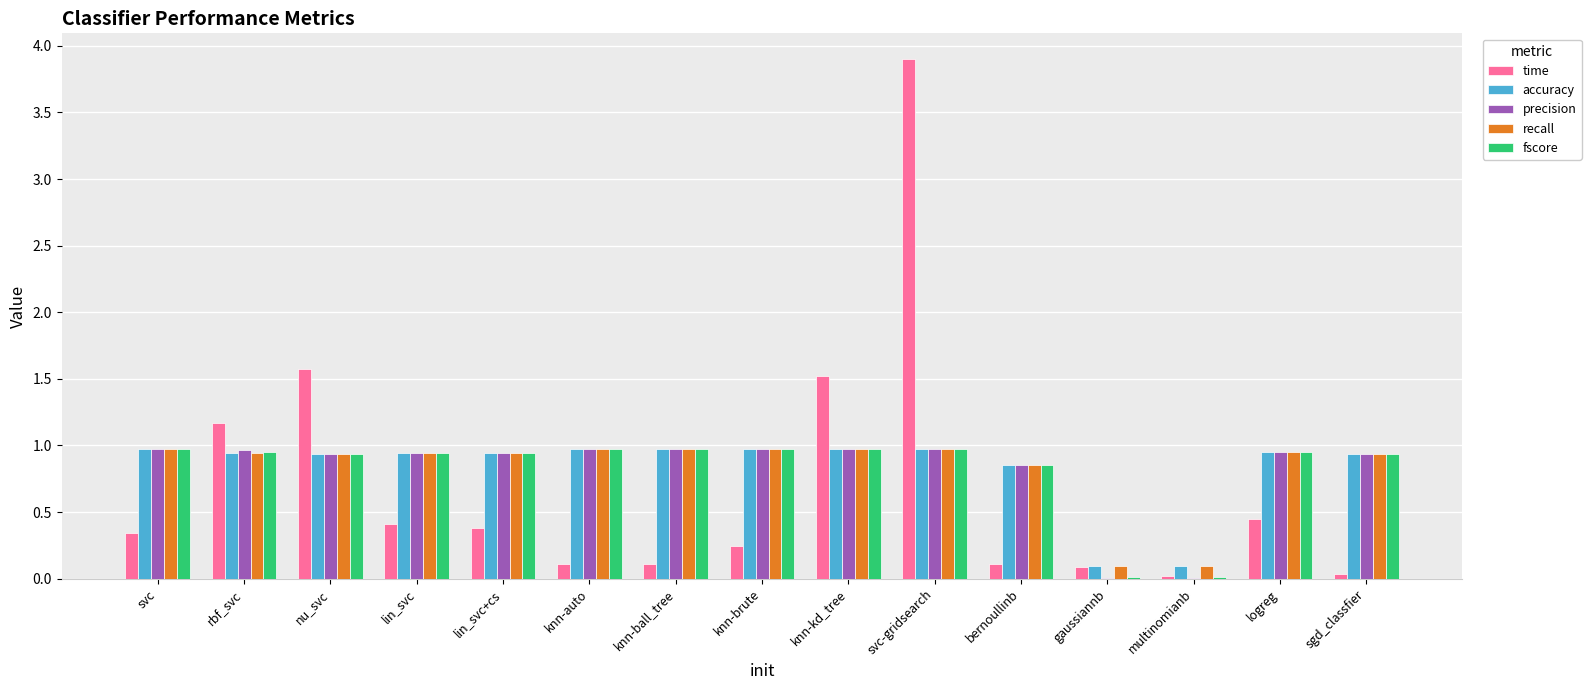

Which category has the highest value across all series?

svc-gridsearch